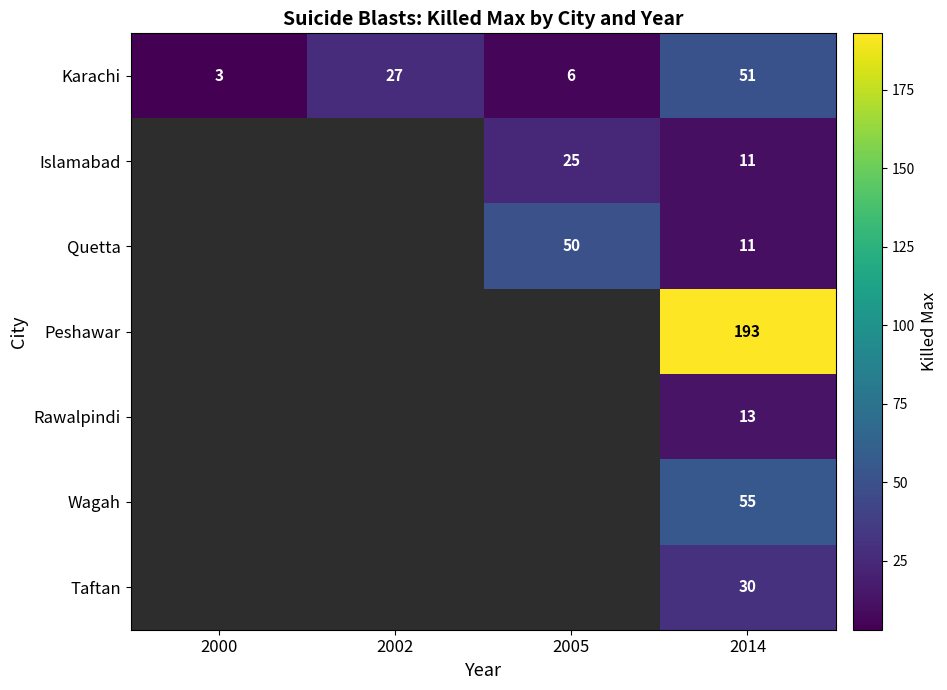

Is it true that Karachi equals 4 at 2000?

False